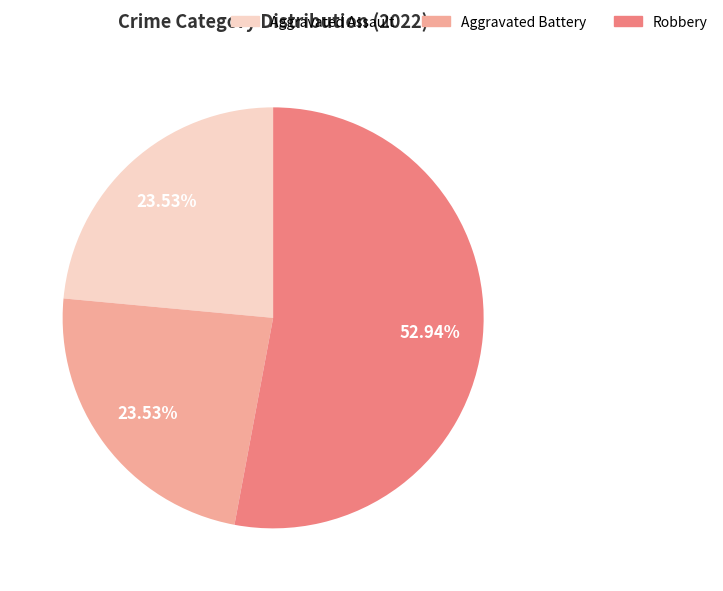

To the nearest percent, what is the difference between the largest and smallest slice percentages?

29%